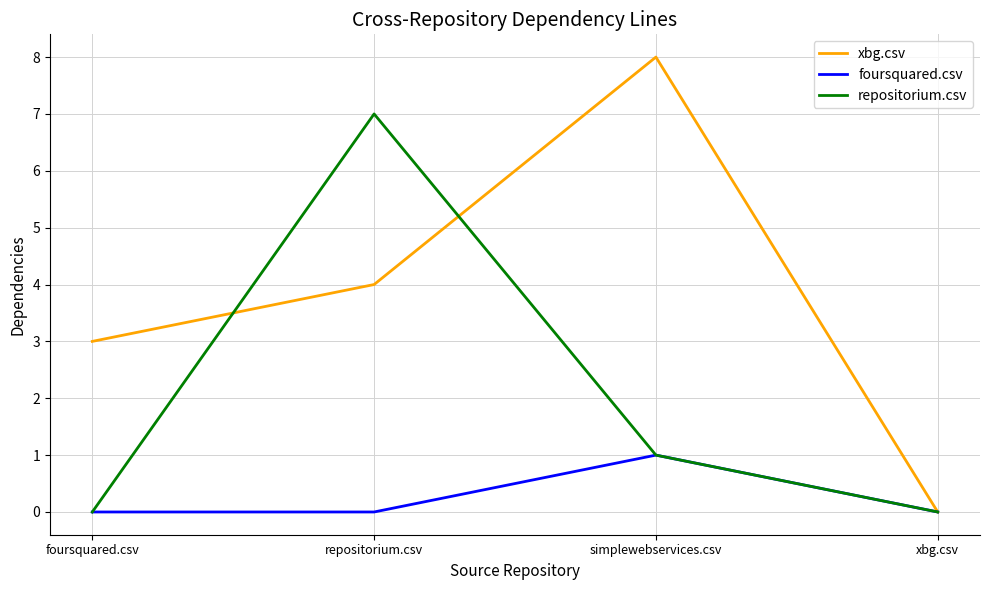

List the series in order of their overall mean, highest first.

xbg.csv, repositorium.csv, foursquared.csv